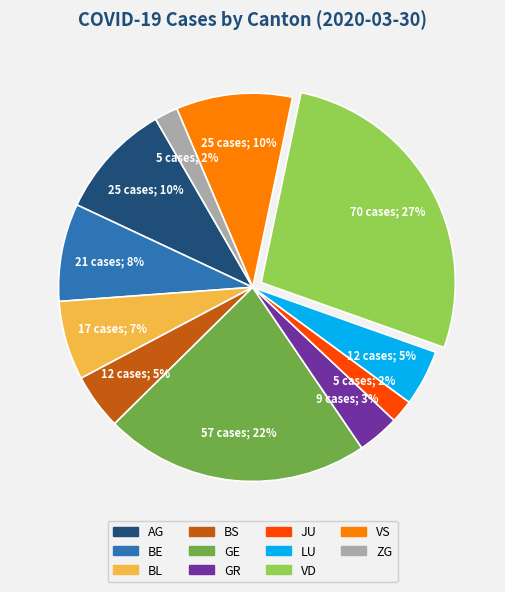

To the nearest percent, what is the difference between the largest and smallest slice percentages?

25%